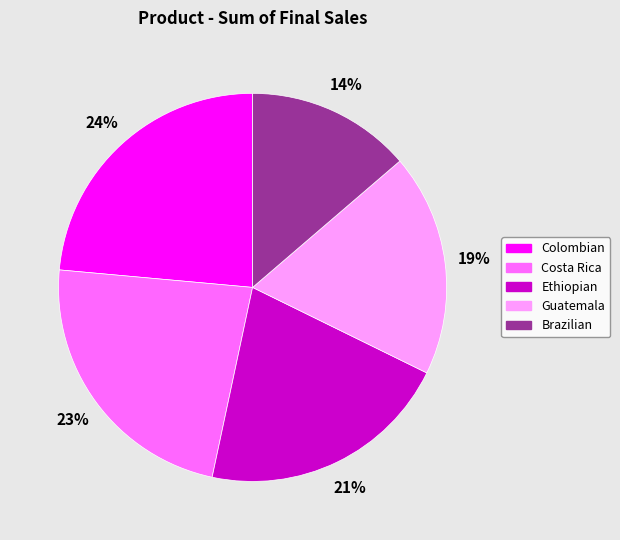

Does any single category account for the majority?

No